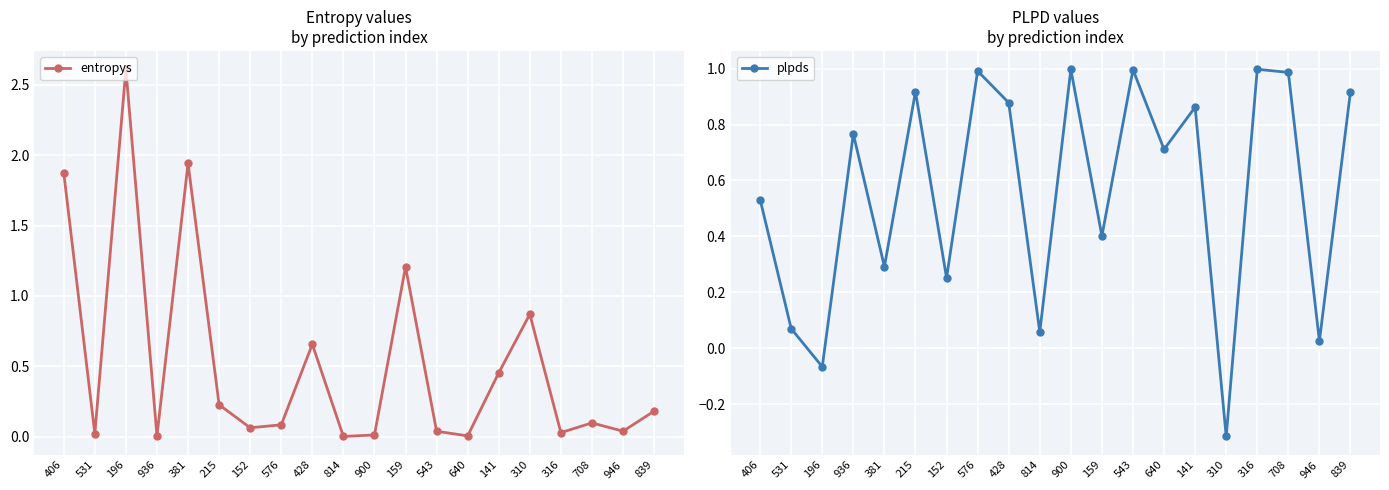

Which series has the largest total across all categories?

plpds